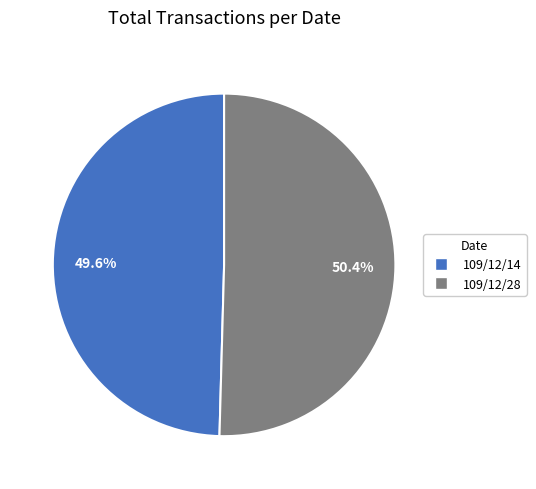

What percentage do 109/12/14 and 109/12/28 together represent?

100.0%